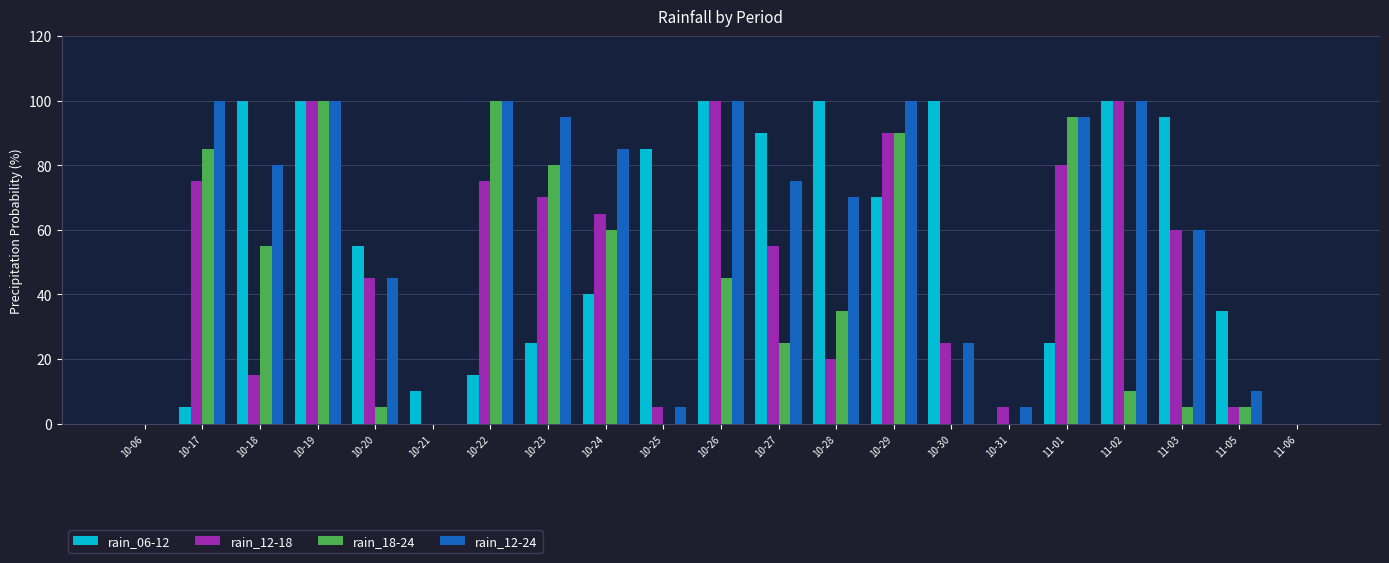

Reading left to right, what are all the values shown in this chart?

rain_06-12: 0	5	100	100	55	10	15	25	40	85	100	90	100	70	100	0	25	100	95	35	0
rain_12-18: 0	75	15	100	45	0	75	70	65	5	100	55	20	90	25	5	80	100	60	5	0
rain_18-24: 0	85	55	100	5	0	100	80	60	0	45	25	35	90	0	0	95	10	5	5	0
rain_12-24: 0	100	80	100	45	0	100	95	85	5	100	75	70	100	25	5	95	100	60	10	0